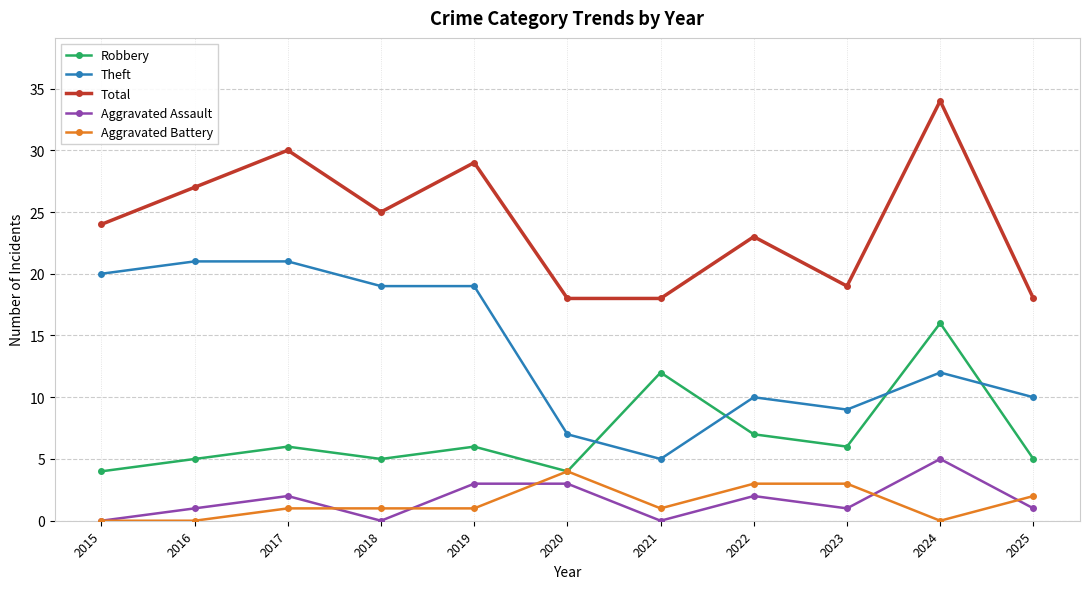

How many lines are shown in the chart?

5